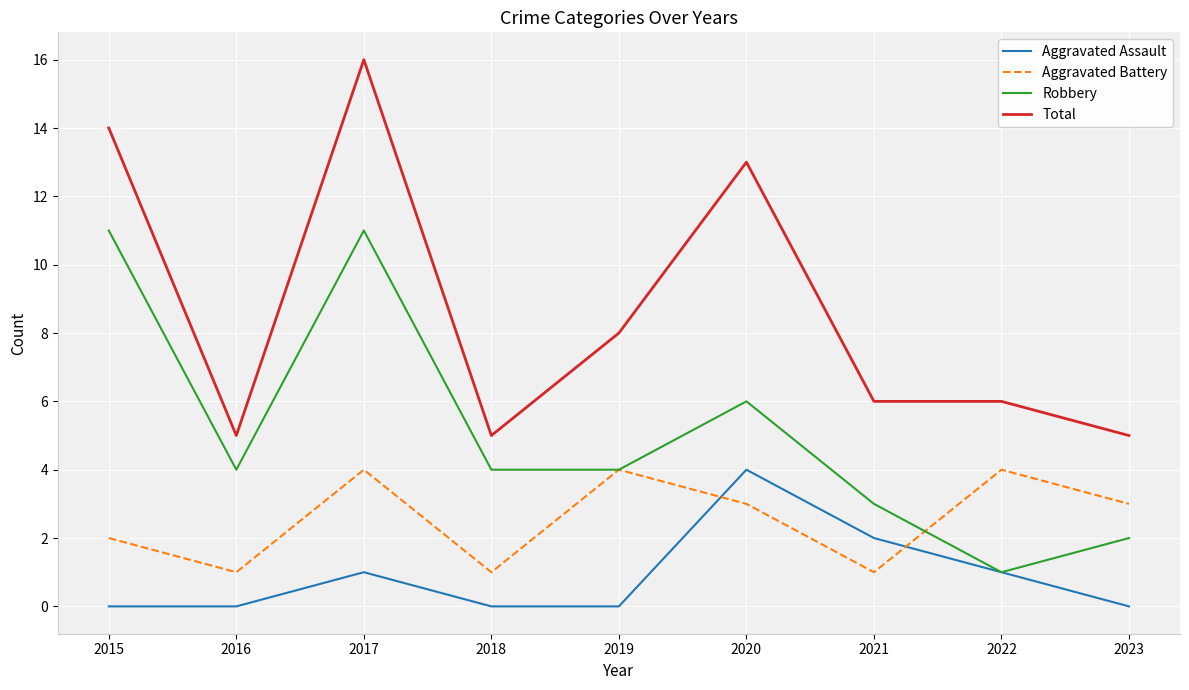

What is the difference between the highest and lowest values at 2022?

5